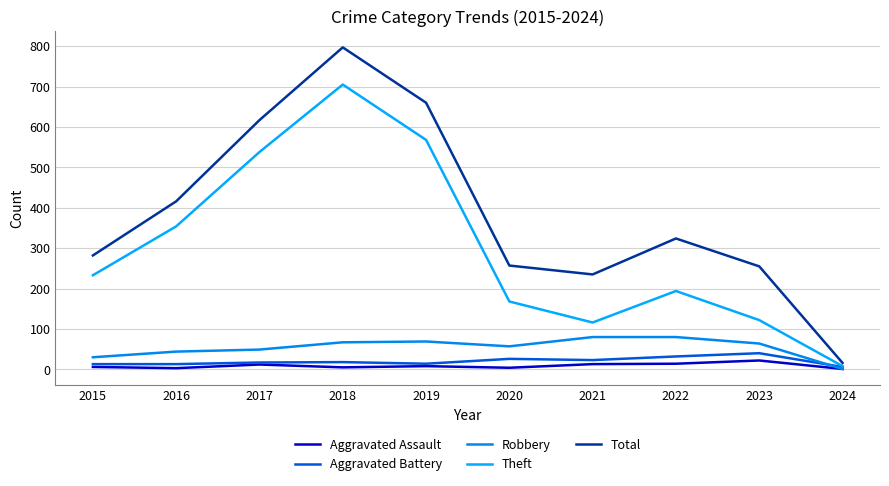

How many interior local valleys does the Robbery series have?

1